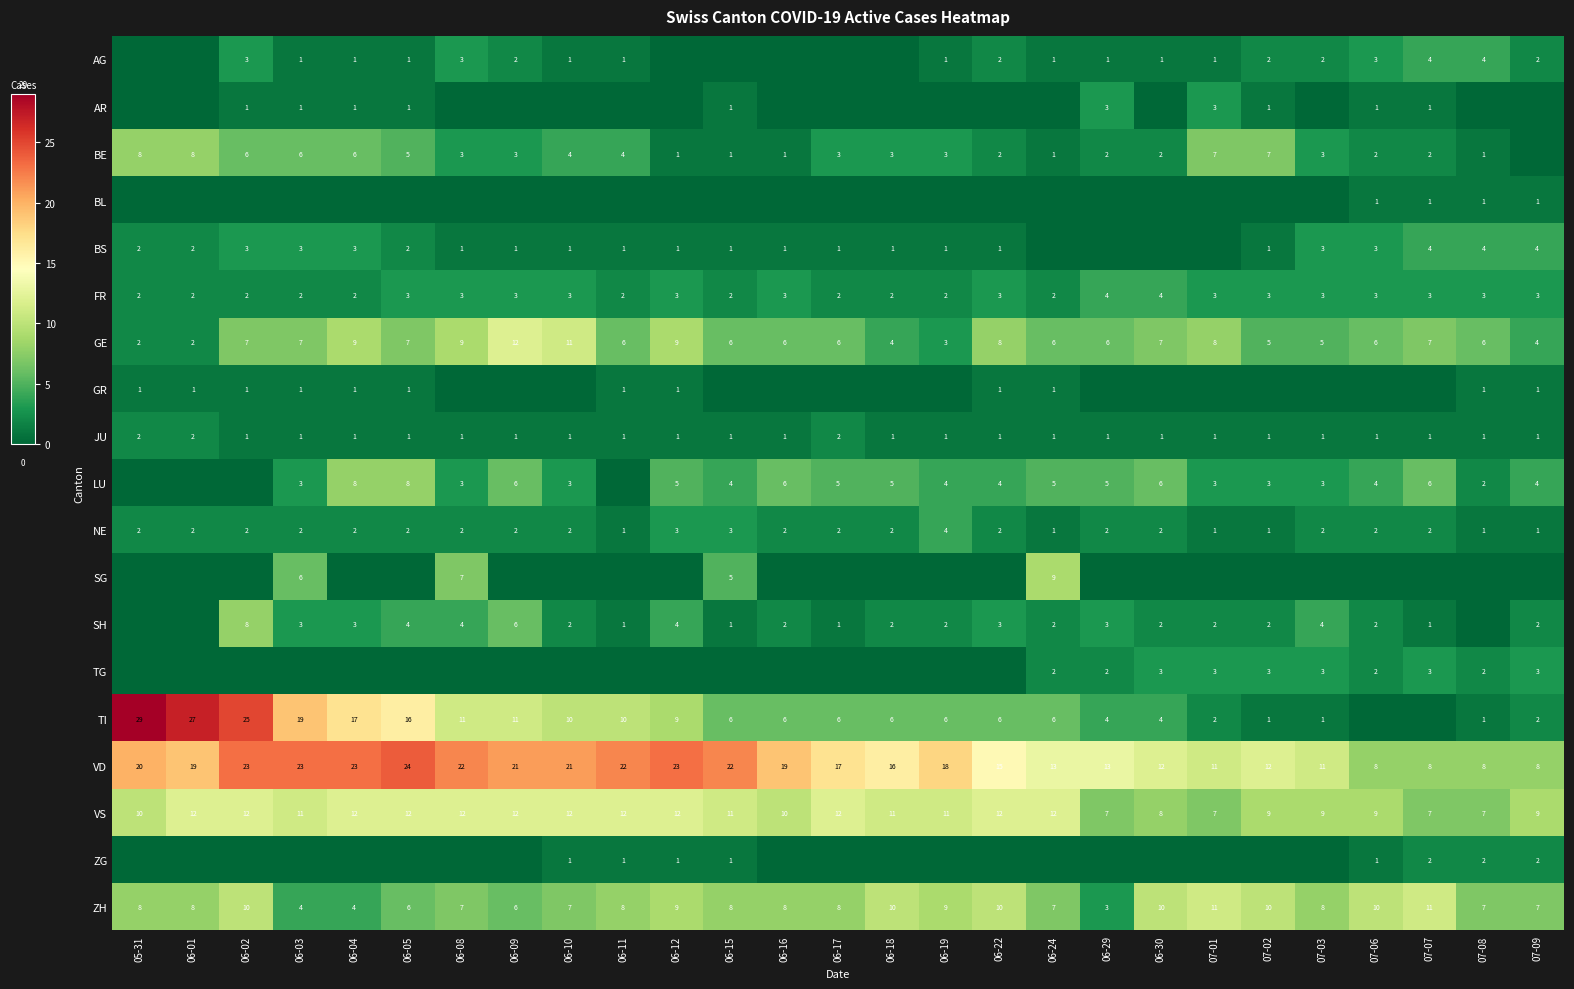

The value of FR at 06-15 is 3. True or false?

False